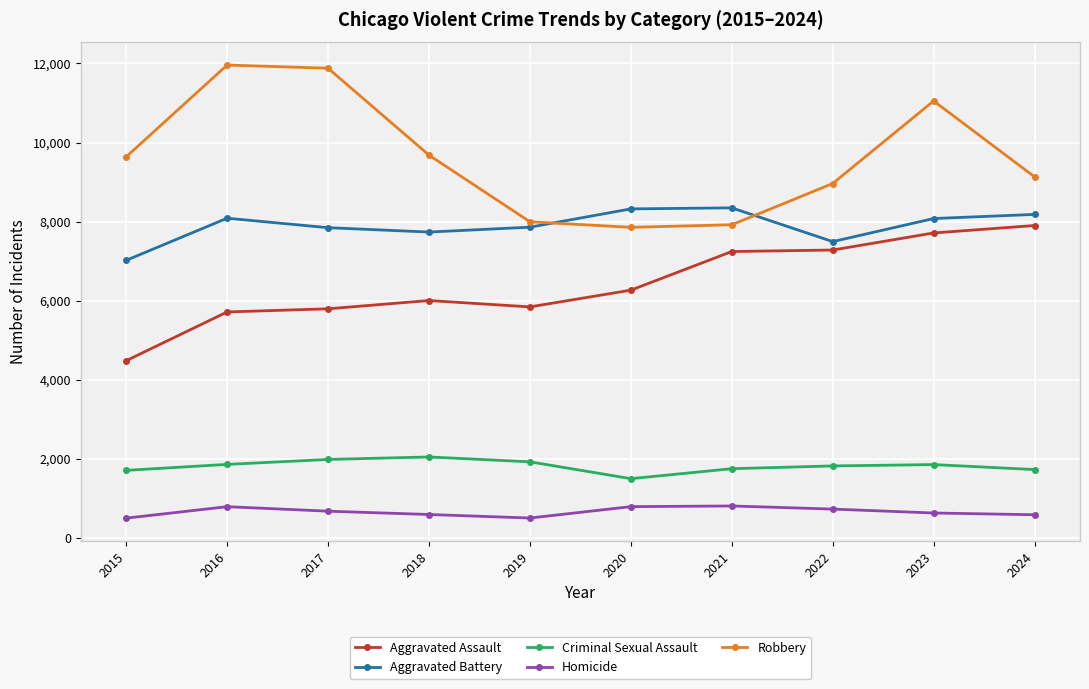

List the series in order of their peak value, highest first.

Robbery, Aggravated Battery, Aggravated Assault, Criminal Sexual Assault, Homicide